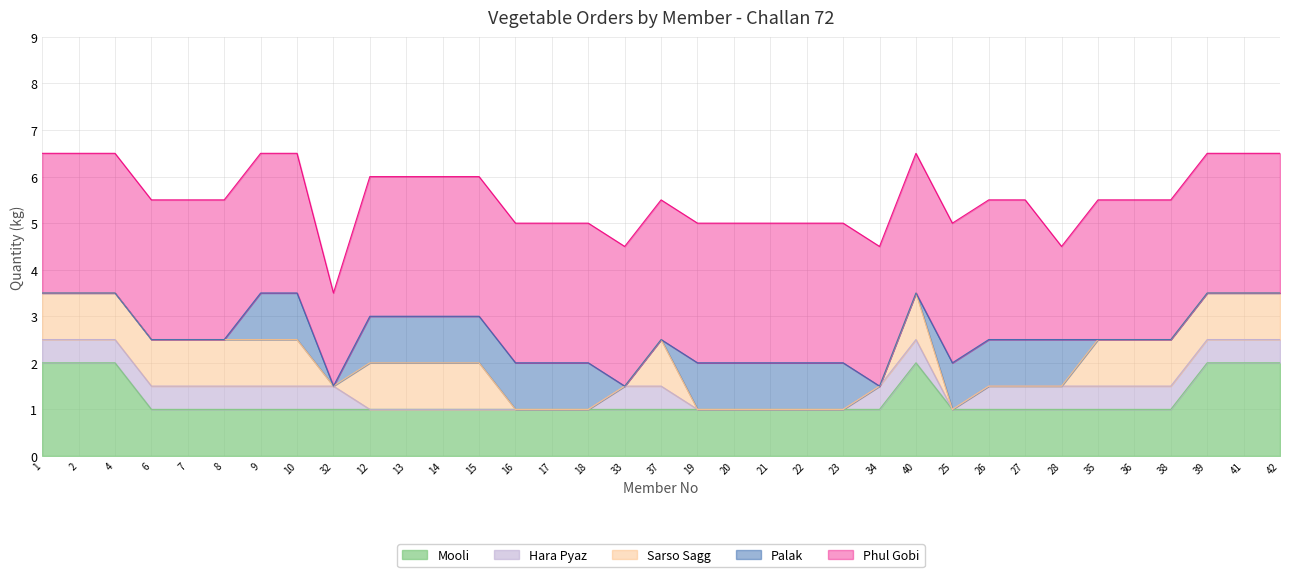

True or false: Palak has a value of 1.0 at 22.

True